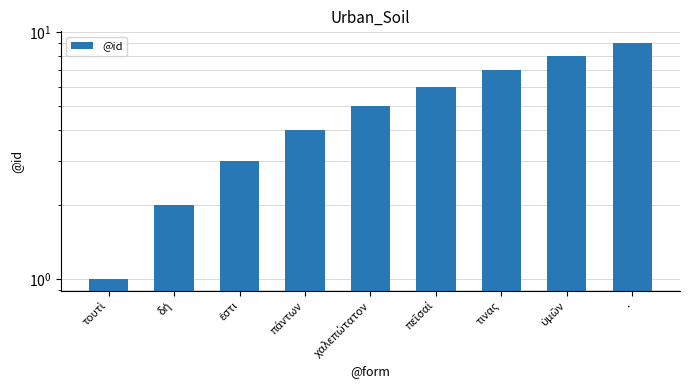

Is it true that the value at ὑμῶν is 4?

False